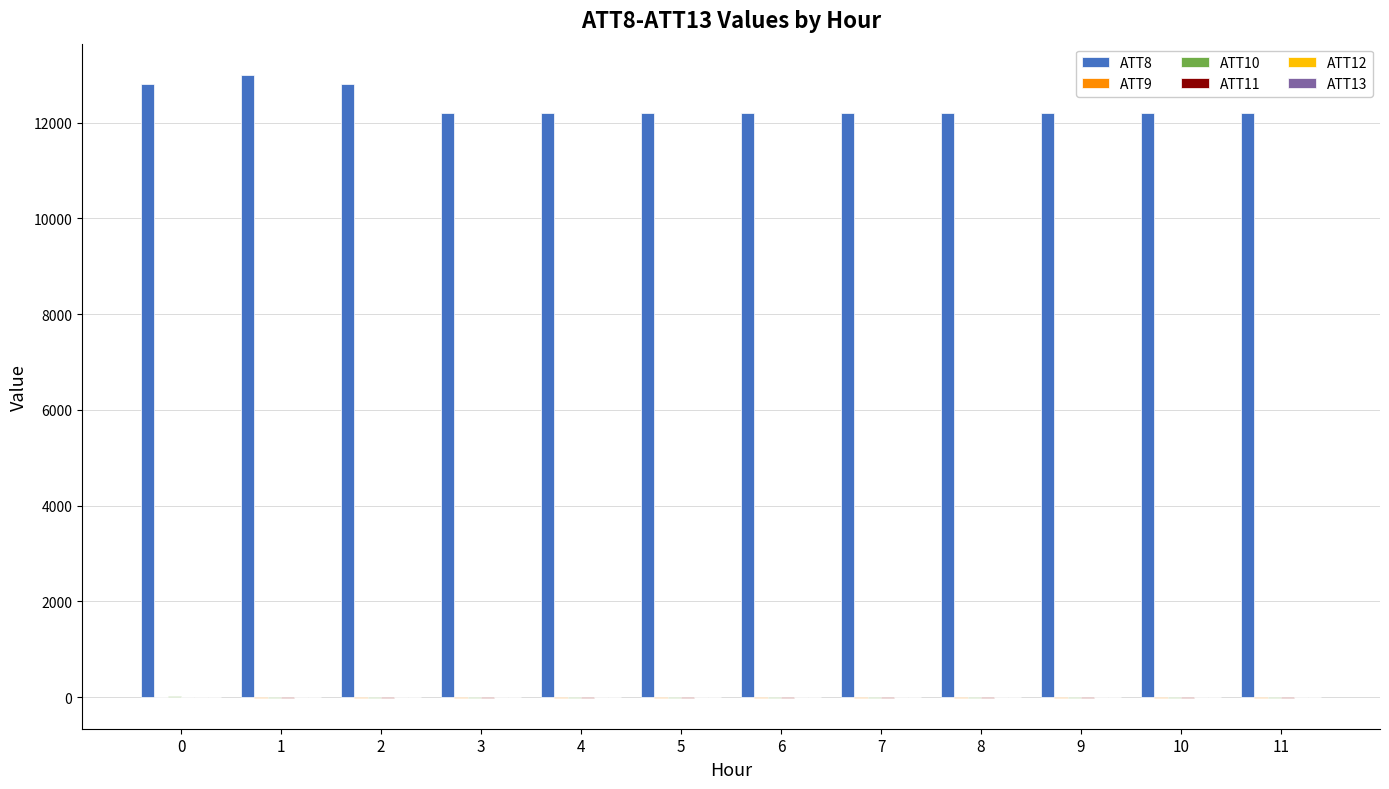

Which series has the largest total across all categories?

ATT8